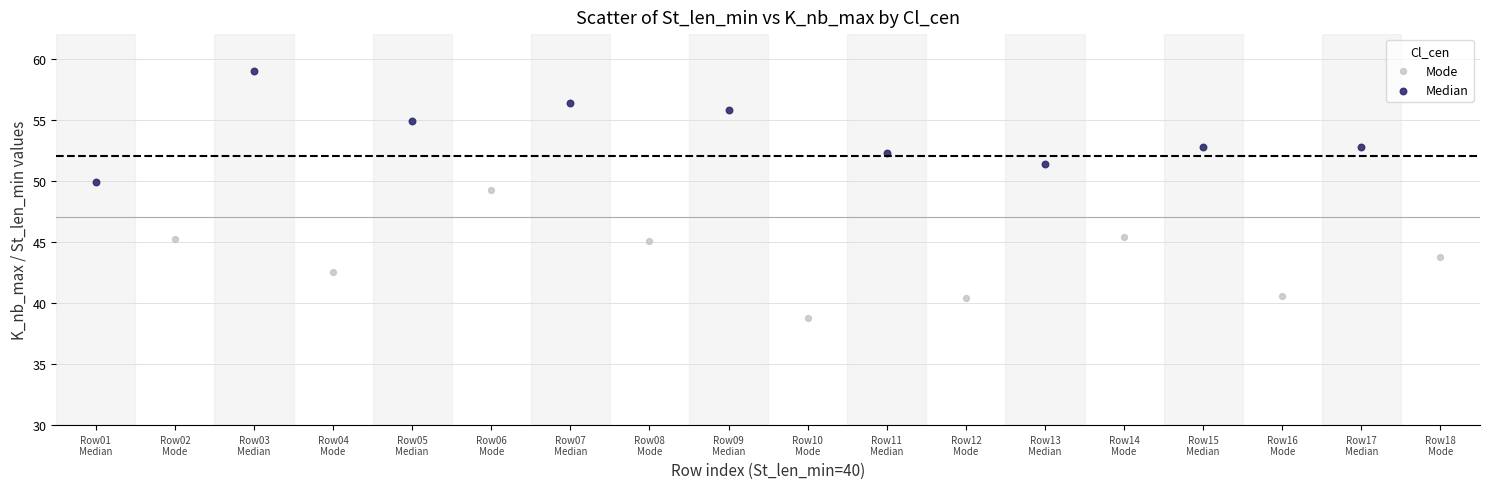

Which series has the widest spread of Y values?

Mode